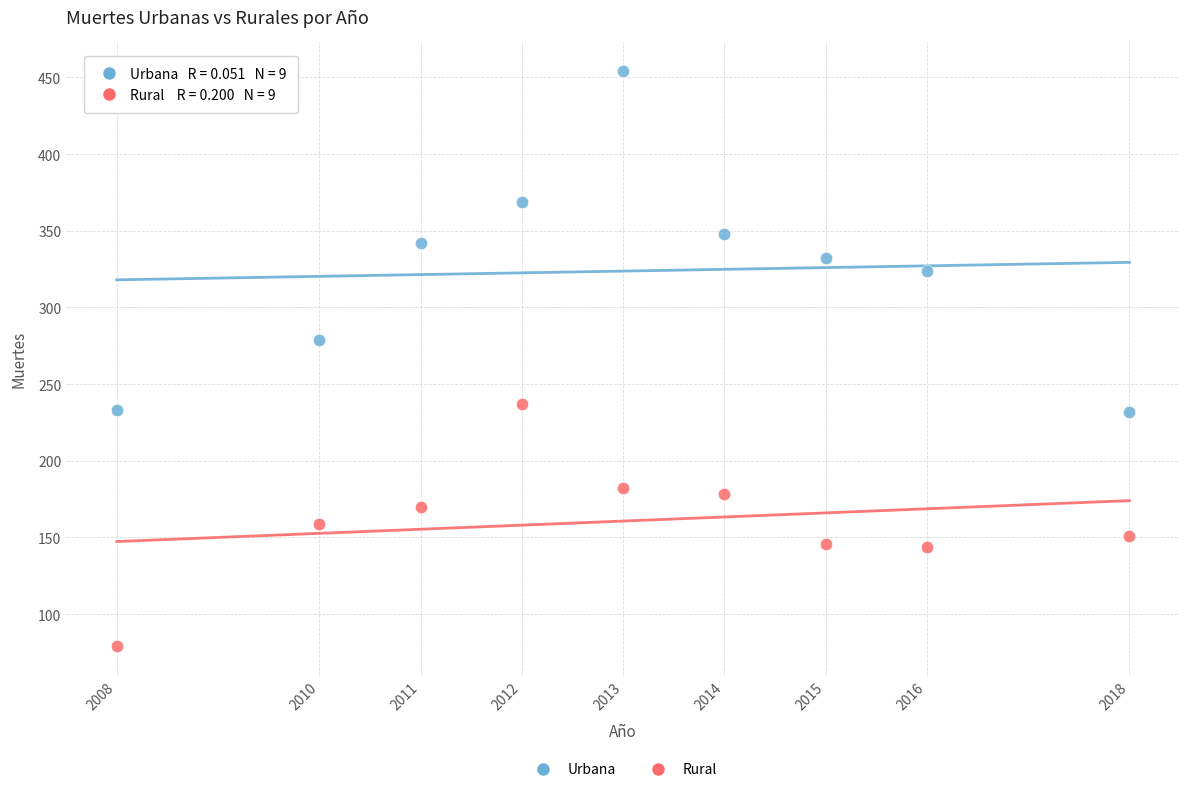

Which series reaches the minimum Y coordinate?

Rural